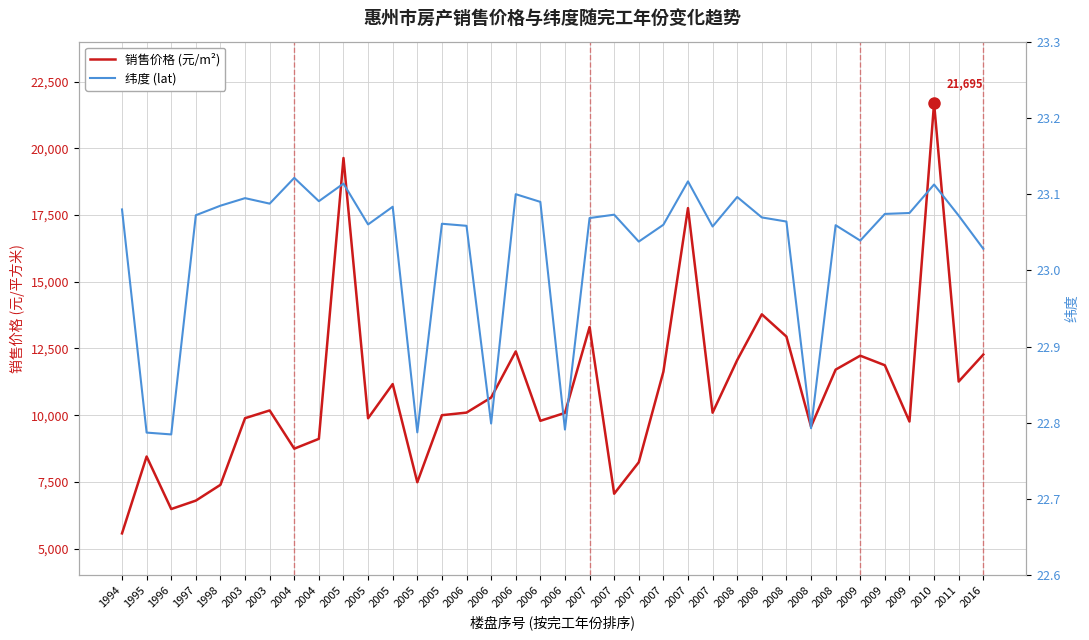

Which series has the largest range (max minus min)?

销售价格 (元/m²)